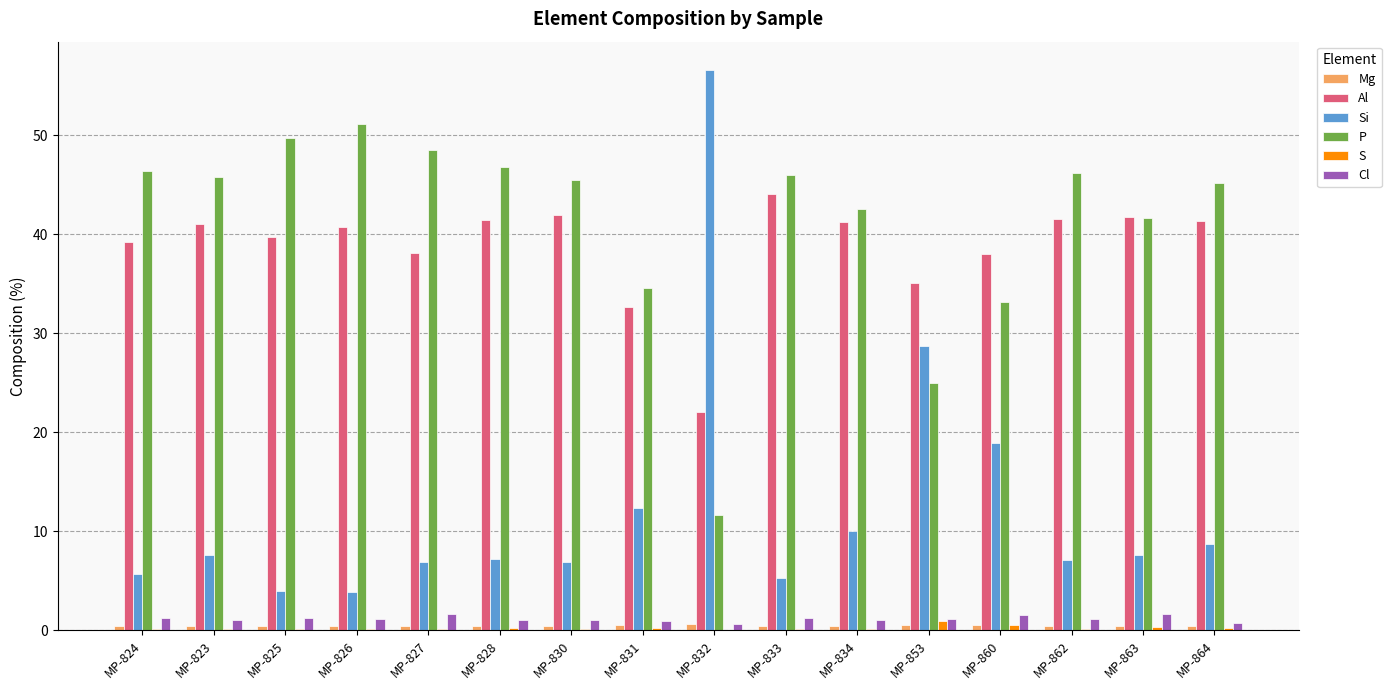

Between MP-832 and MP-860, which series saw the biggest shift?

Si